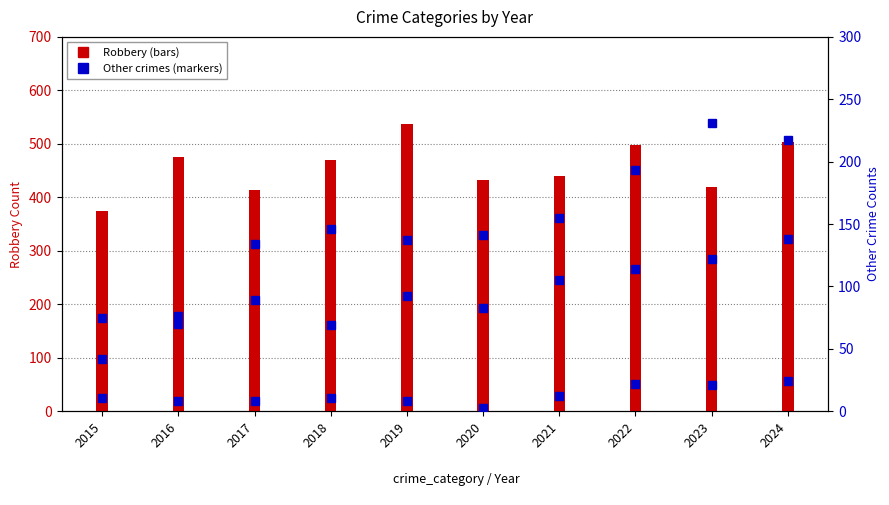

What is the difference between the maximum and minimum values in the Aggravated Assault series?

96